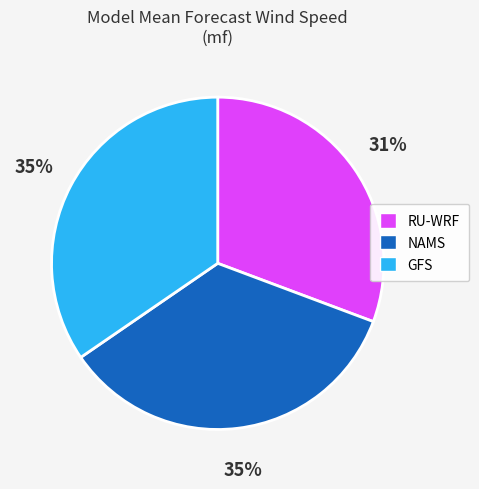

Combined, do NAMS and GFS account for over 50%?

Yes